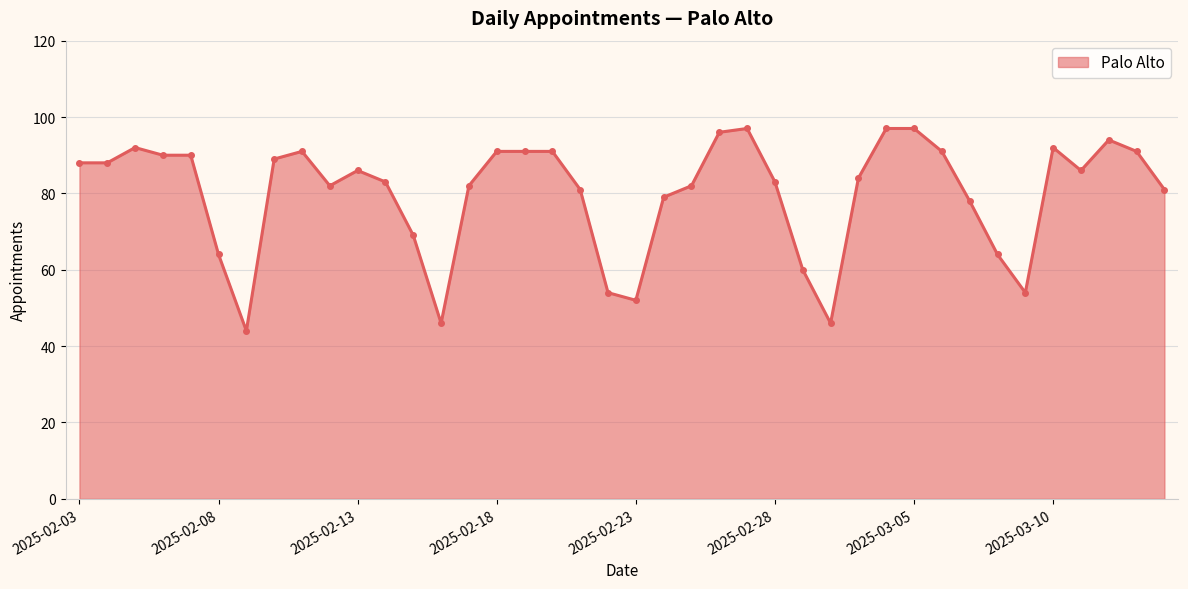

What is the minimum value shown in the chart?

44